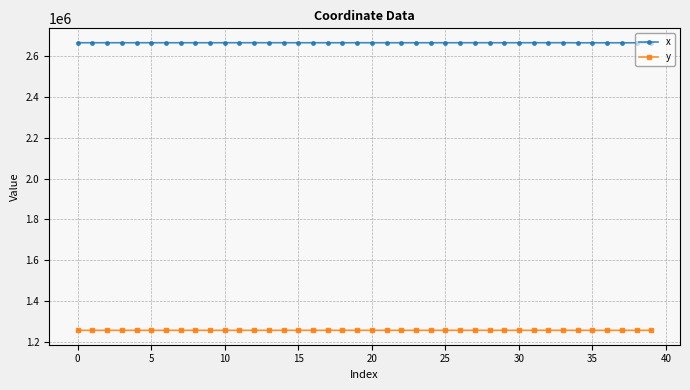

What is the maximum value for y?

1256275.0